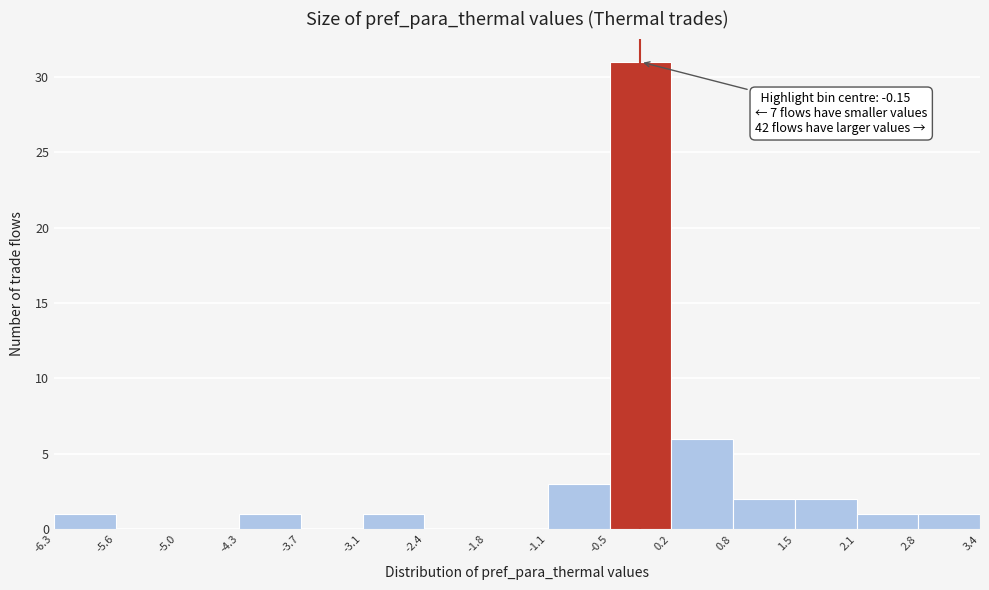

Which range on the x-axis has the tallest bar?

-0.5 to 0.2